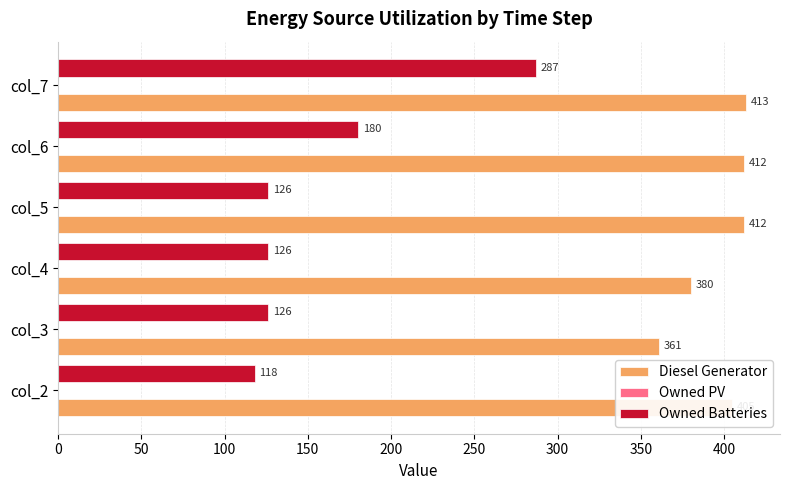

What is the difference between the Diesel Generator values at col_5 and col_3?

51.0